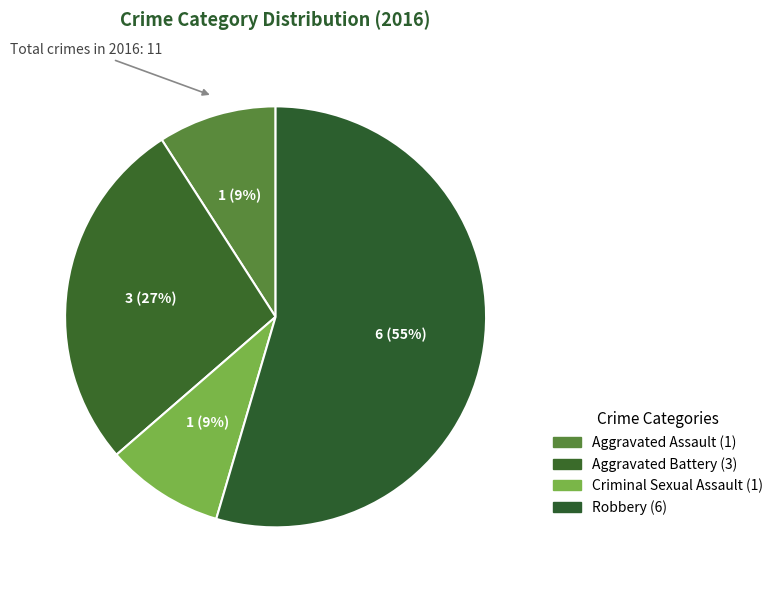

What is the ratio of the value at Aggravated Battery to the value at Aggravated Assault?

3.0